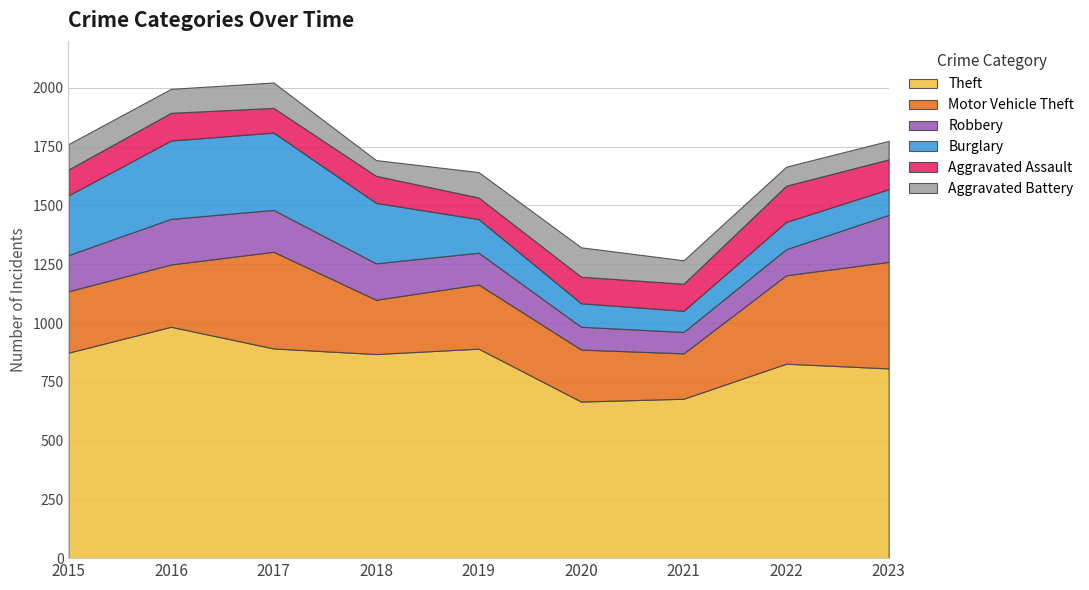

Which series changed the most between 2016 and 2019?

Burglary